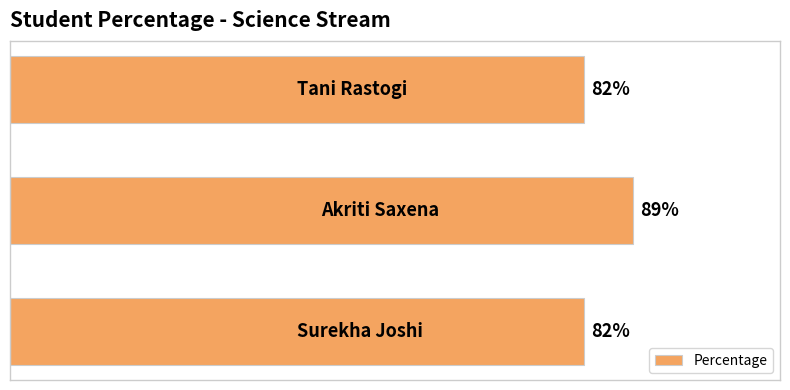

Rank the categories by value from lowest to highest.

0, 2, 1